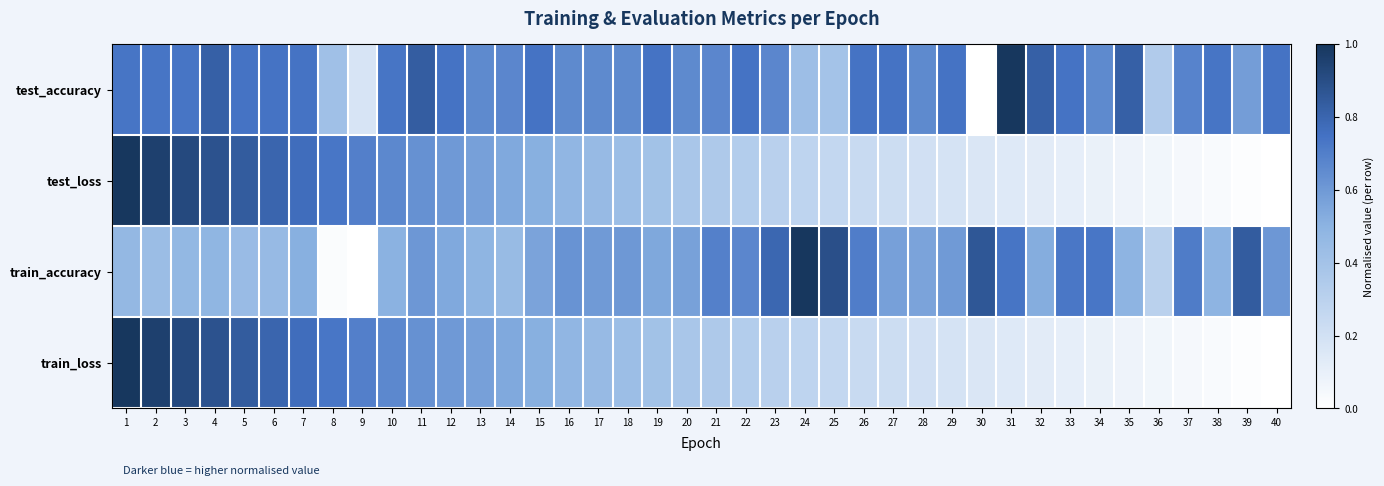

Rank the series at 34 from highest to lowest value.

train_accuracy, test_accuracy, test_loss, train_loss